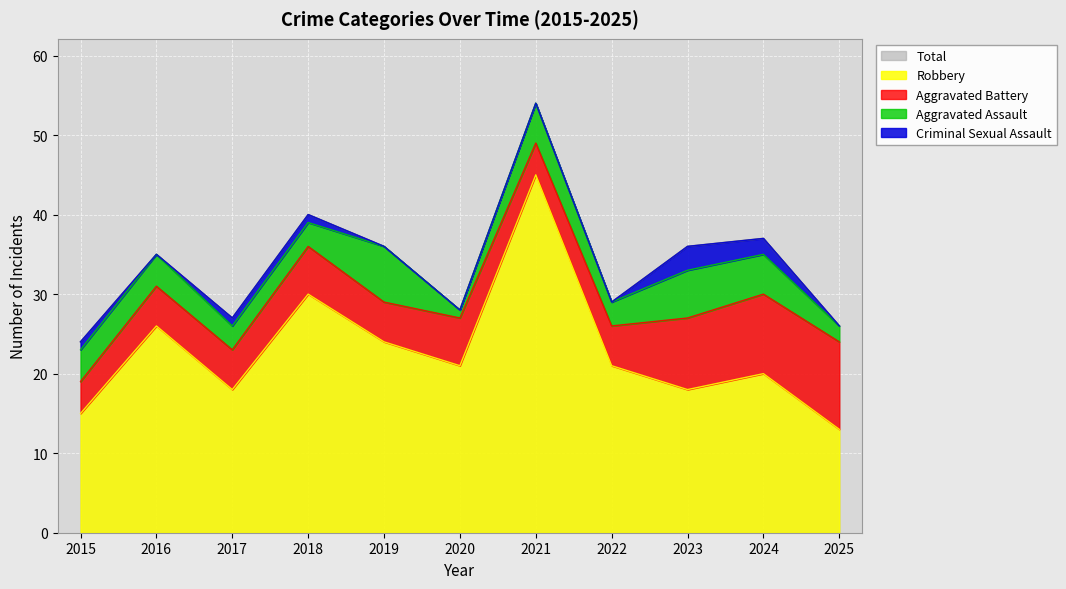

Reading right to left, extract all data points from this chart.

Aggravated Assault: 2	5	6	3	5	1	7	3	3	4	4
Aggravated Battery: 11	10	9	5	4	6	5	6	5	5	4
Criminal Sexual Assault: 0	2	3	0	0	0	0	1	1	0	1
Robbery: 13	20	18	21	45	21	24	30	18	26	15
Total: 26	37	36	29	54	28	36	40	27	35	24